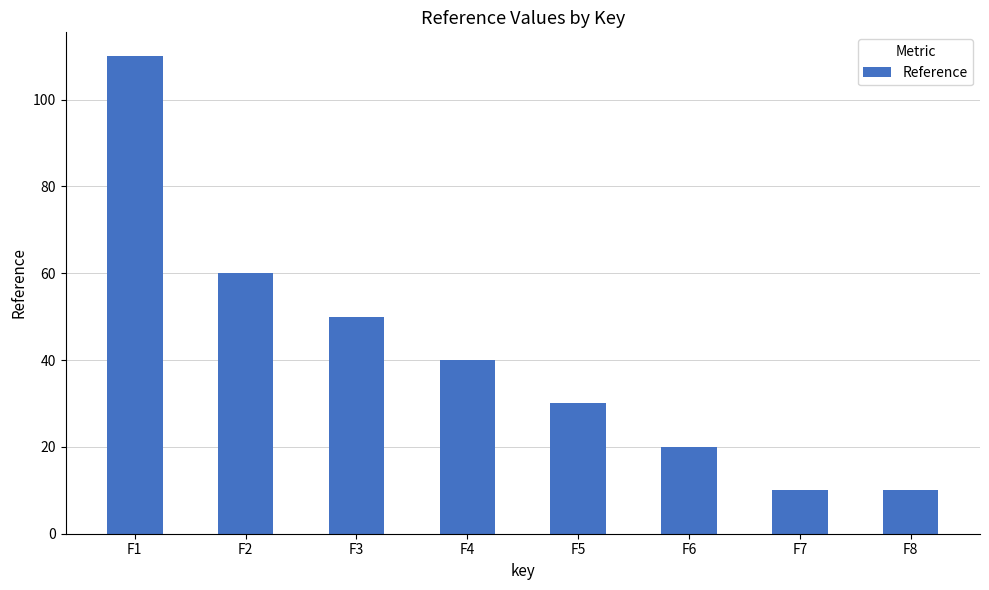

What is the value of the 3rd bar from the left?

50